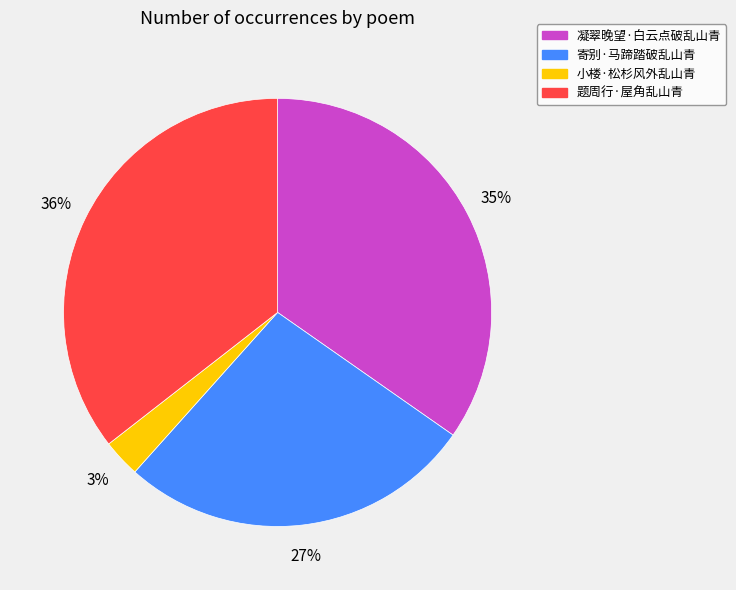

True or false: 小楼·松杉风外乱山青 accounts for 15% of the total.

False